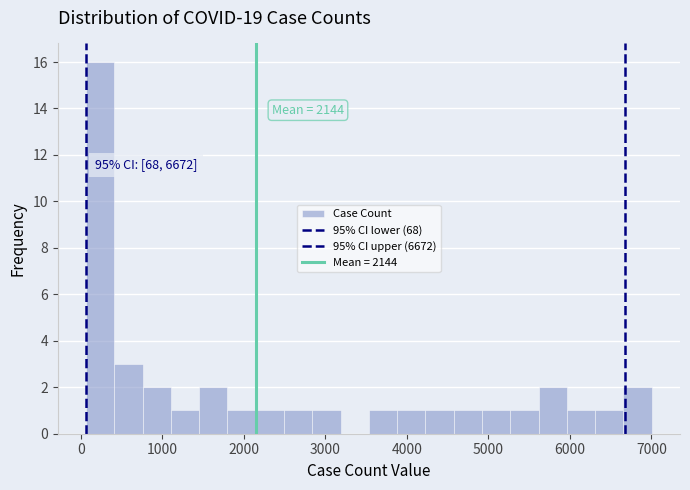

Around what value on the x-axis is the tallest bar? Give the approximate position of its centre, as read against the axis.

200